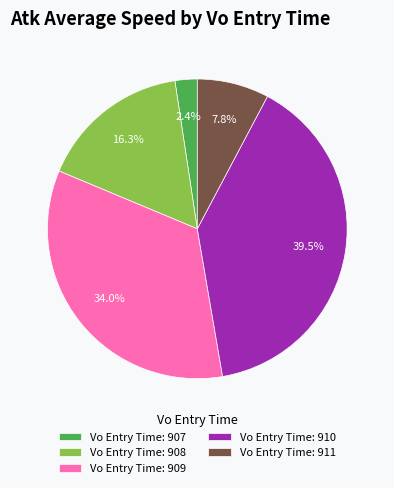

Is Vo Entry Time: 909 the majority of the pie?

No